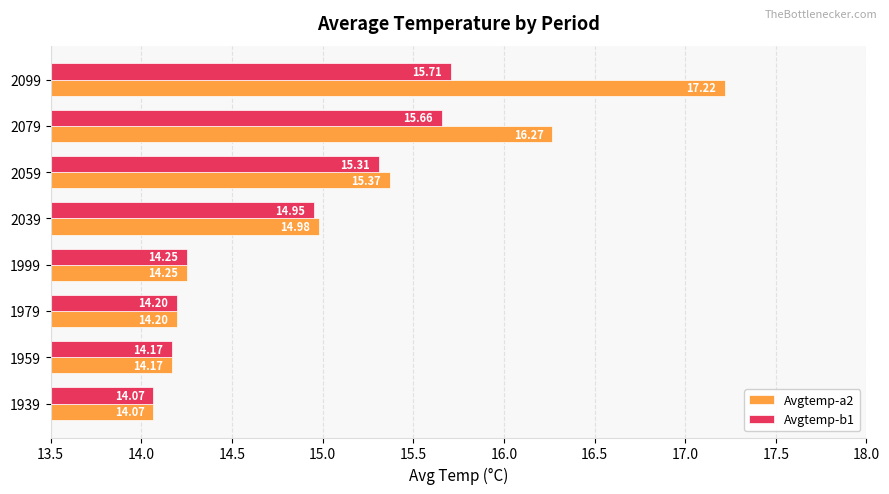

What is the difference between the Avgtemp-b1 values at 2039 and 1939?

0.9